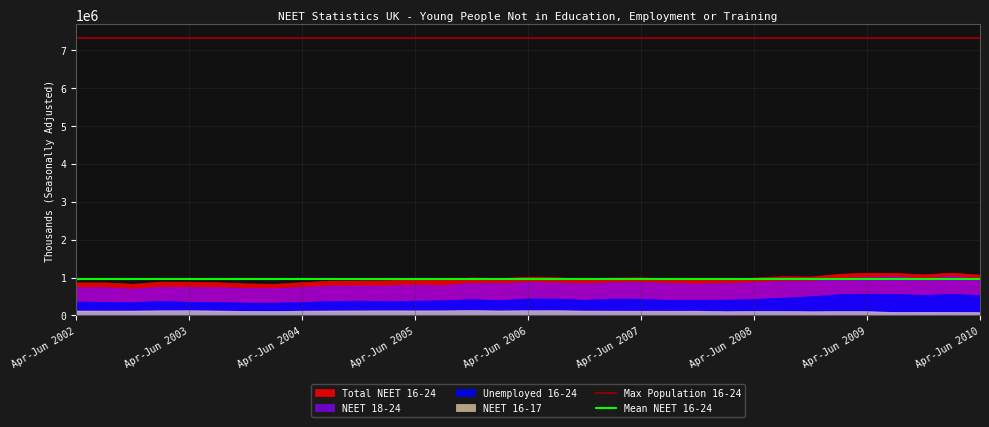

True or false: Total NEET 16-24 and NEET 18-24 intersect in this chart.

False